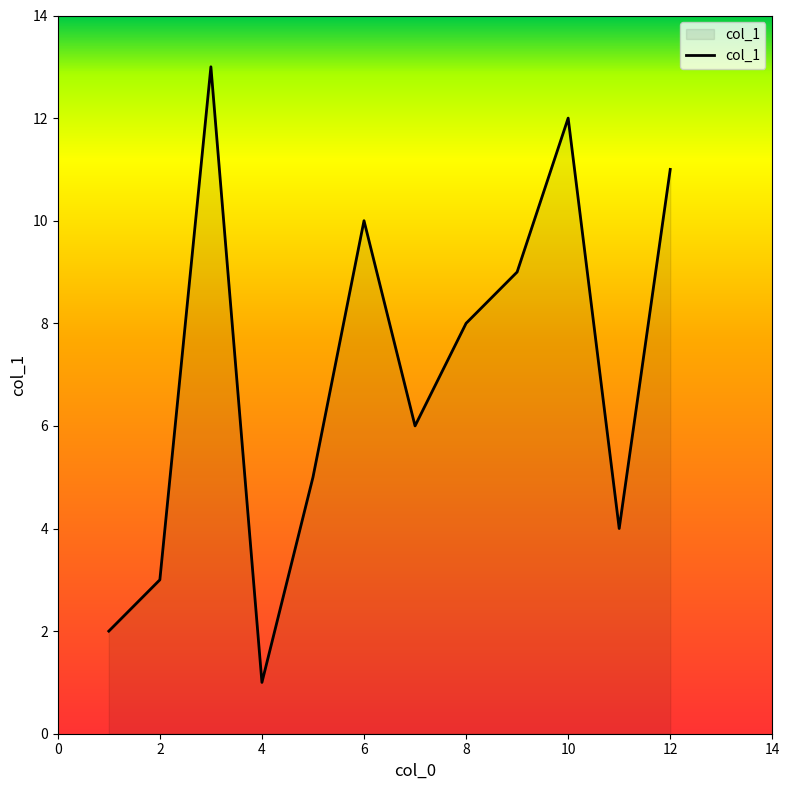

What is the greatest value displayed?

13